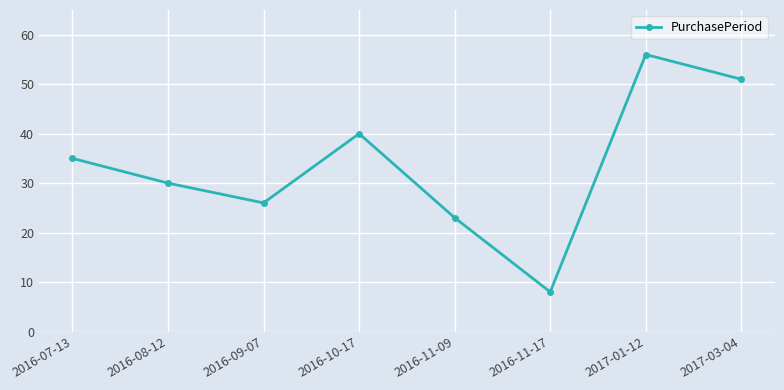

At which label is the value closest to 32?

2016-08-12